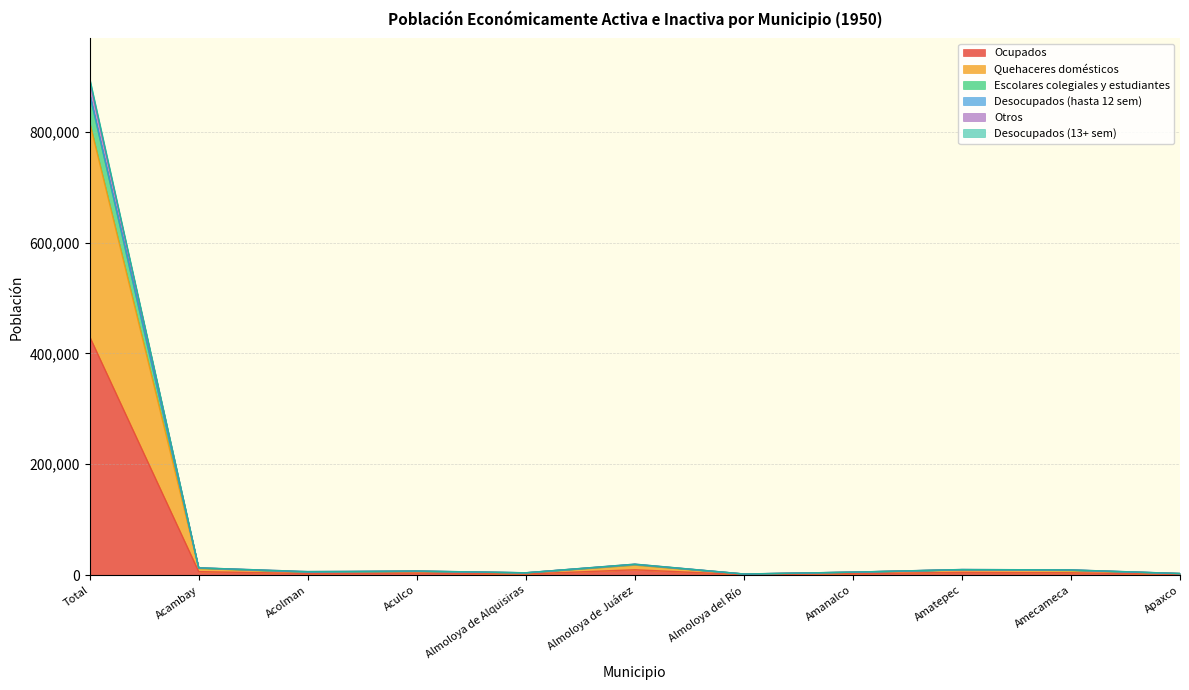

What is the lowest value of the Ocupados series?

890